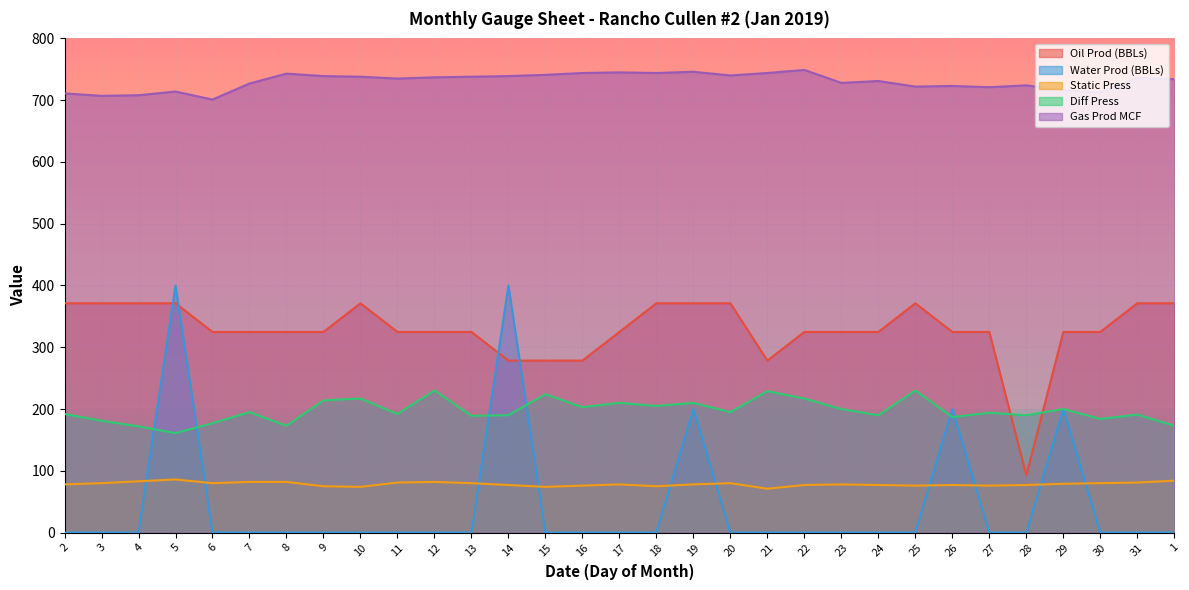

Which category has the lowest value in the Gas Prod MCF series?

6